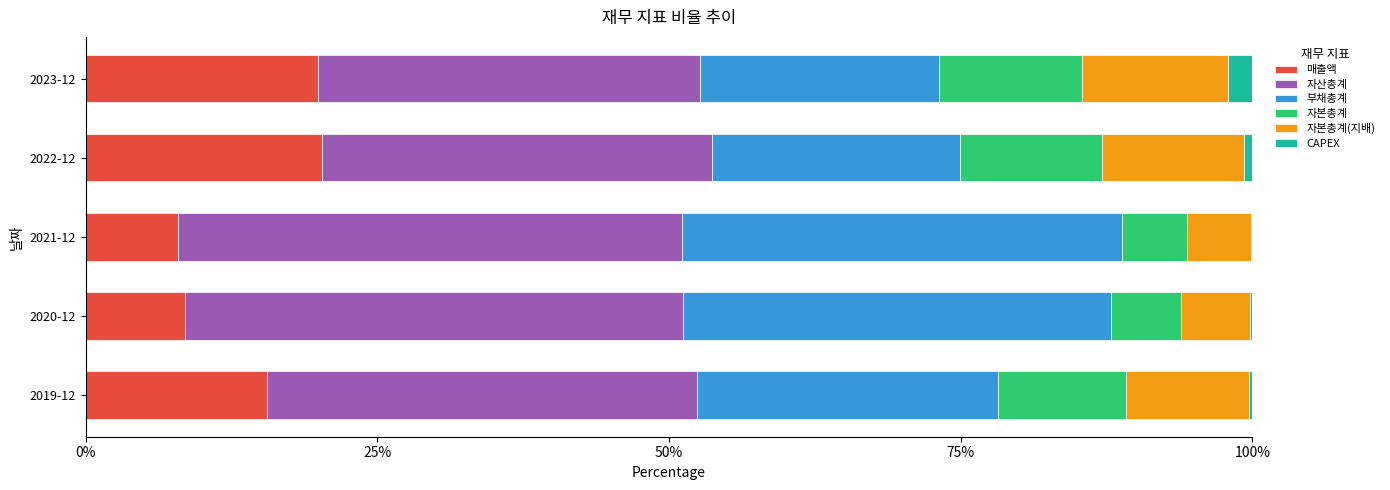

What is the highest value of the 매출액 series?

20.2